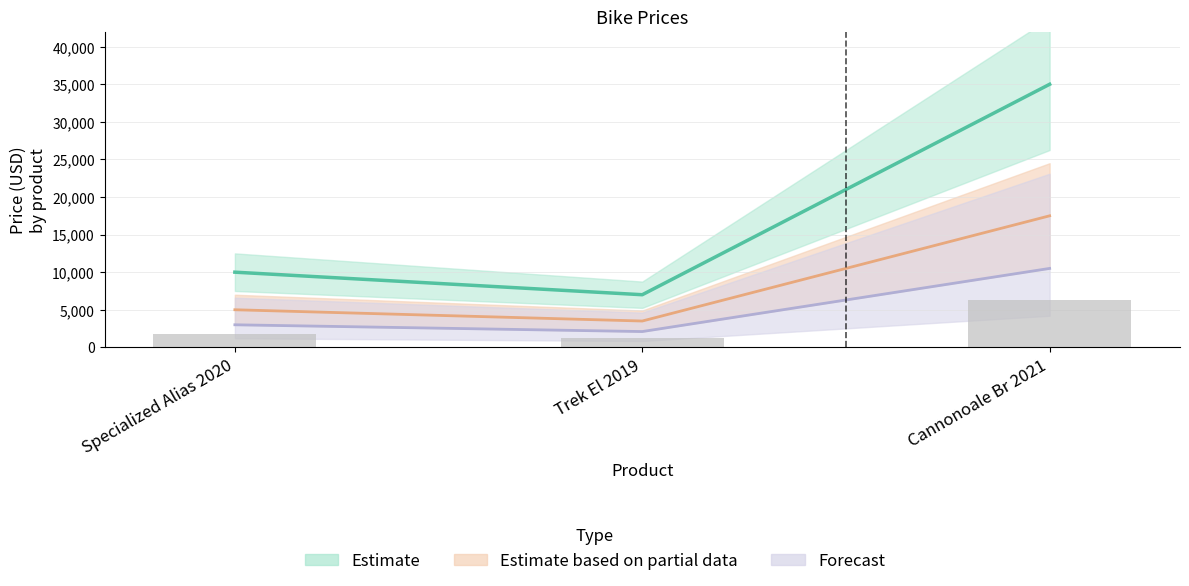

Reading left to right, what are all the values shown in this chart?

Specialized Alias 2020=10000	Trek El 2019=7000	Cannonoale Br 2021=35000